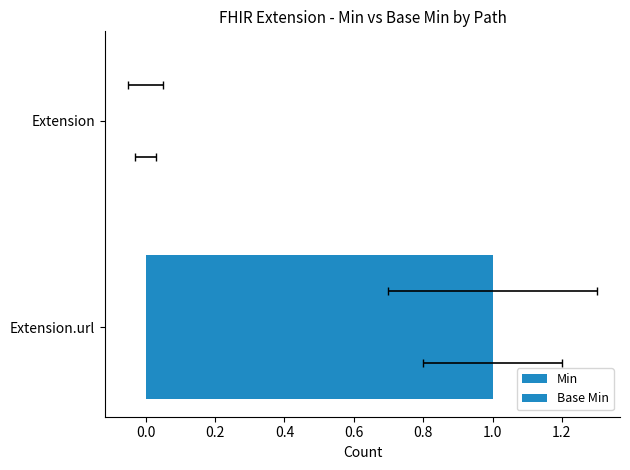

At how many categories does at least one series exceed 0?

1